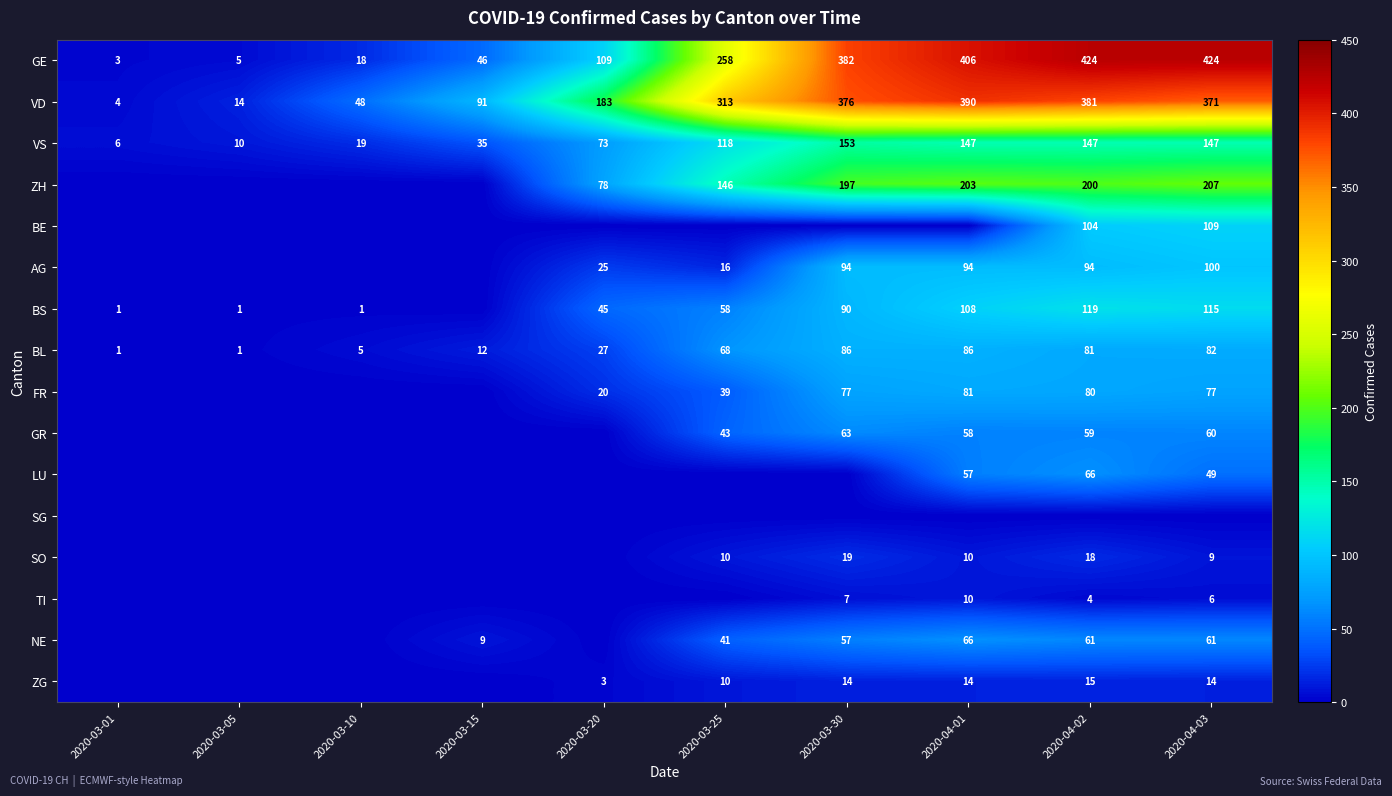

What is the maximum value for BL?

86